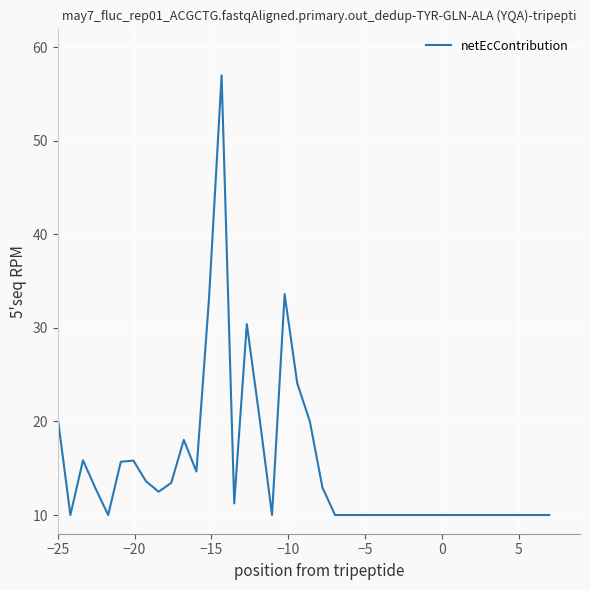

What is the smallest value displayed?

10.0